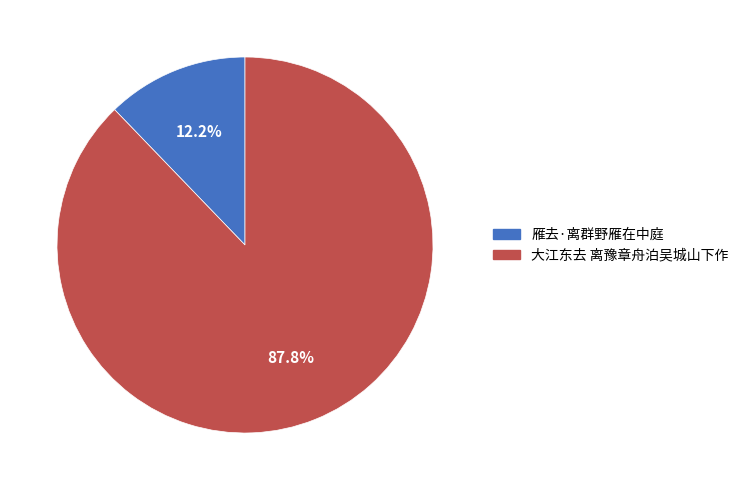

Rank the categories by value from lowest to highest.

雁去·离群野雁在中庭, 大江东去 离豫章舟泊吴城山下作